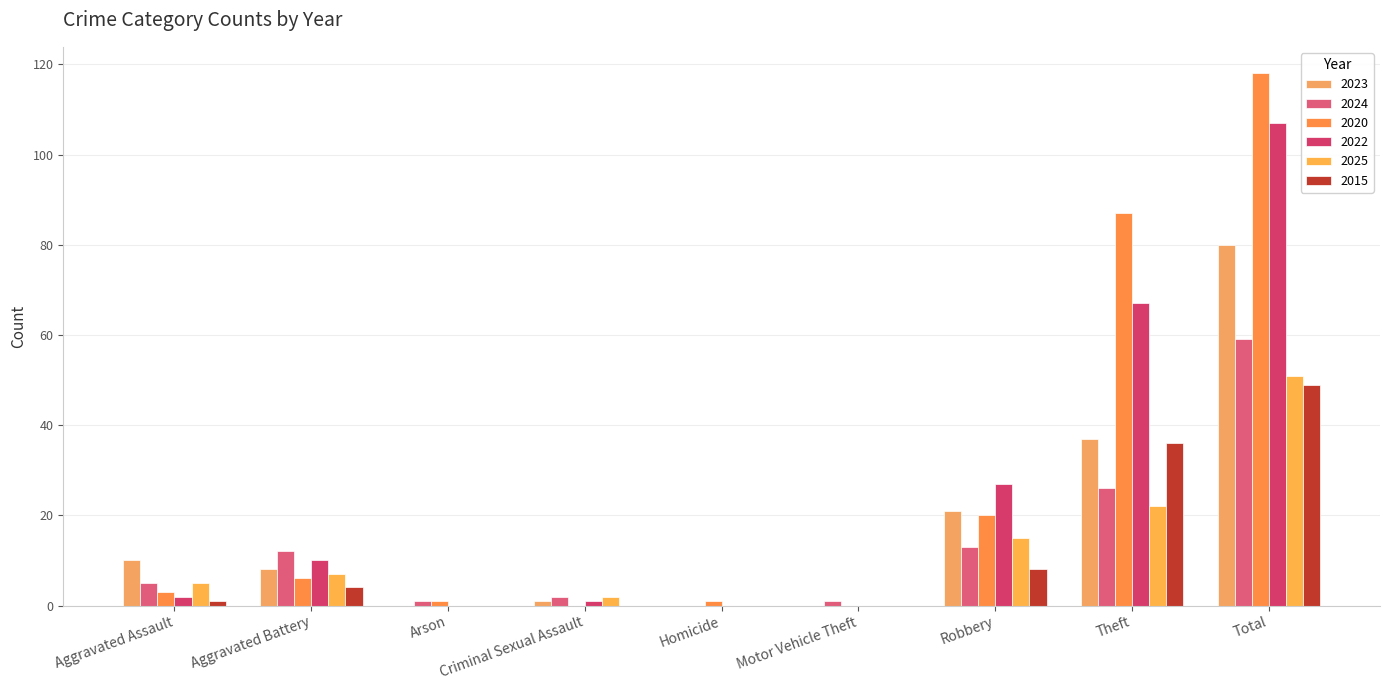

Count the number of data series in this chart.

6